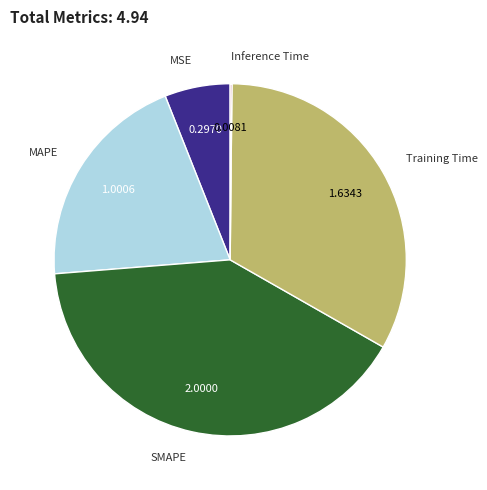

What is the ratio of the value at Training Time to the value at SMAPE?

0.8